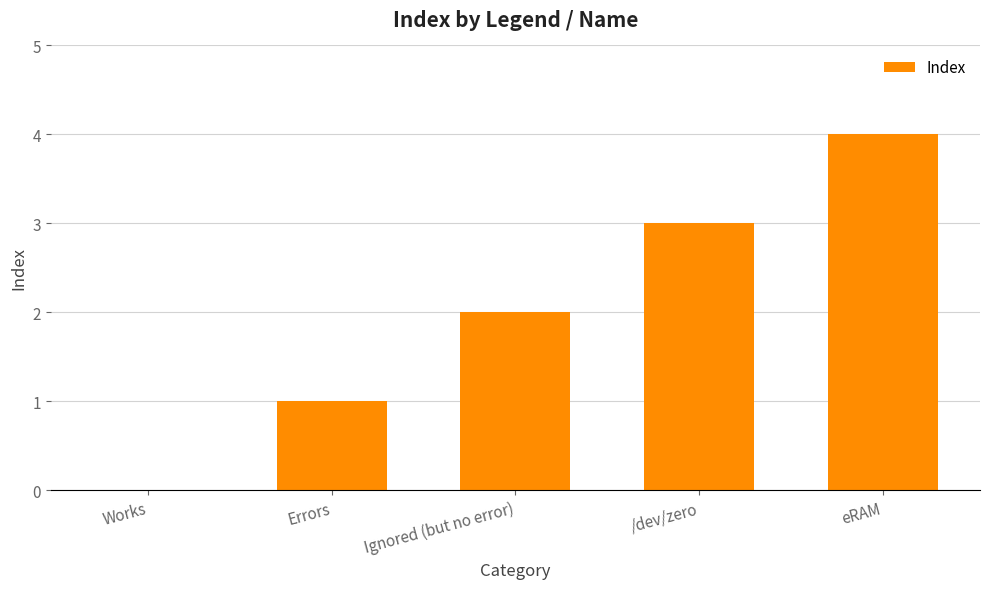

What is the change in value from Ignored (but no error) to /dev/zero?

+1